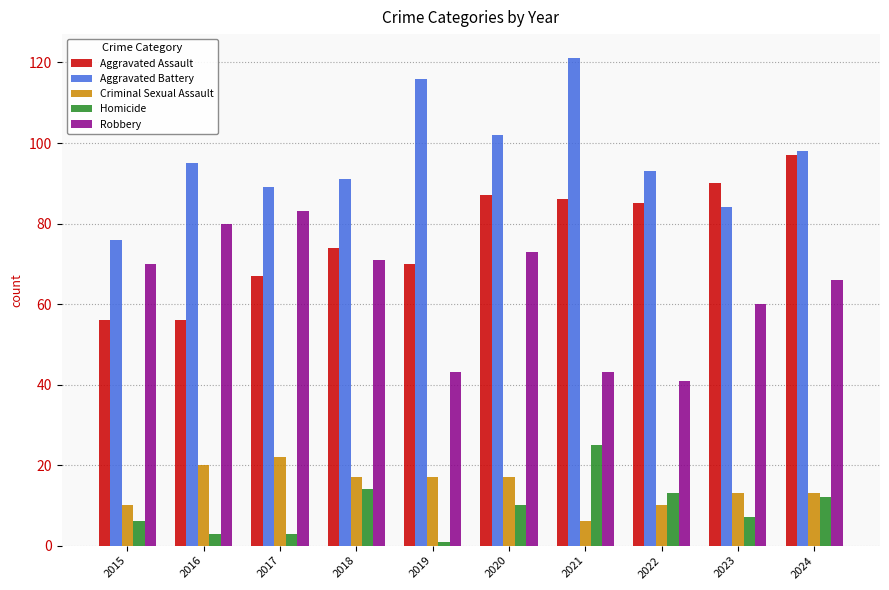

Count the number of categories in the chart.

10